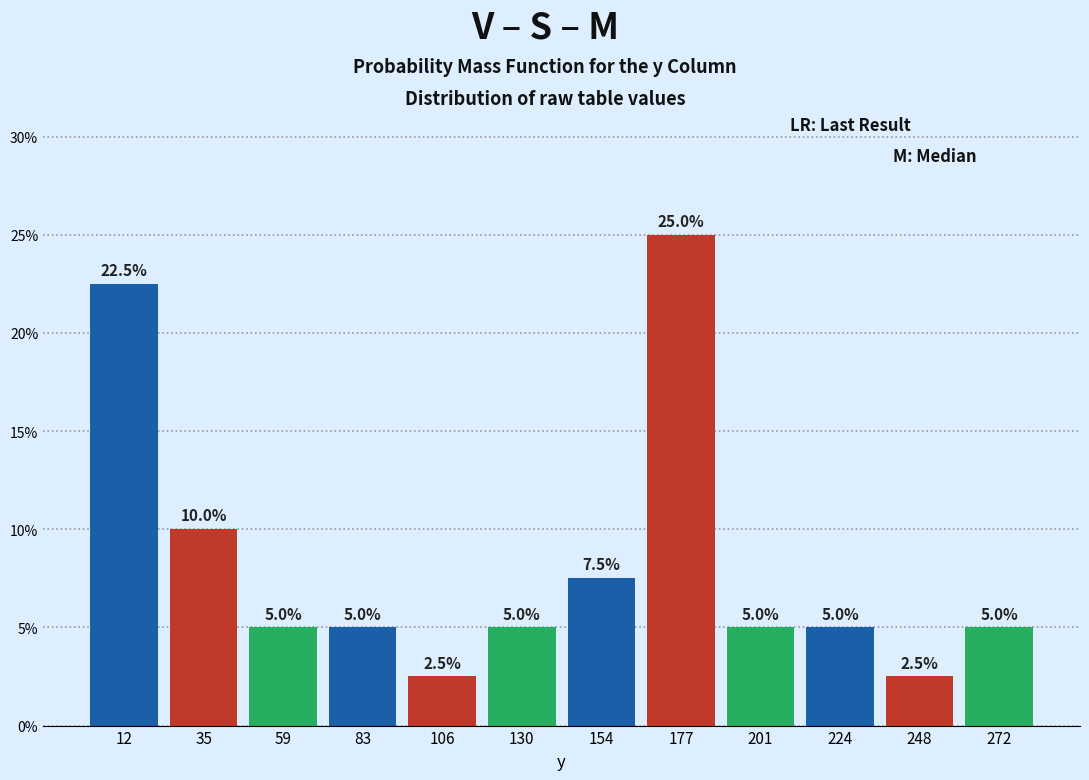

Over which range of the x-axis is the bar tallest?

165 to 190